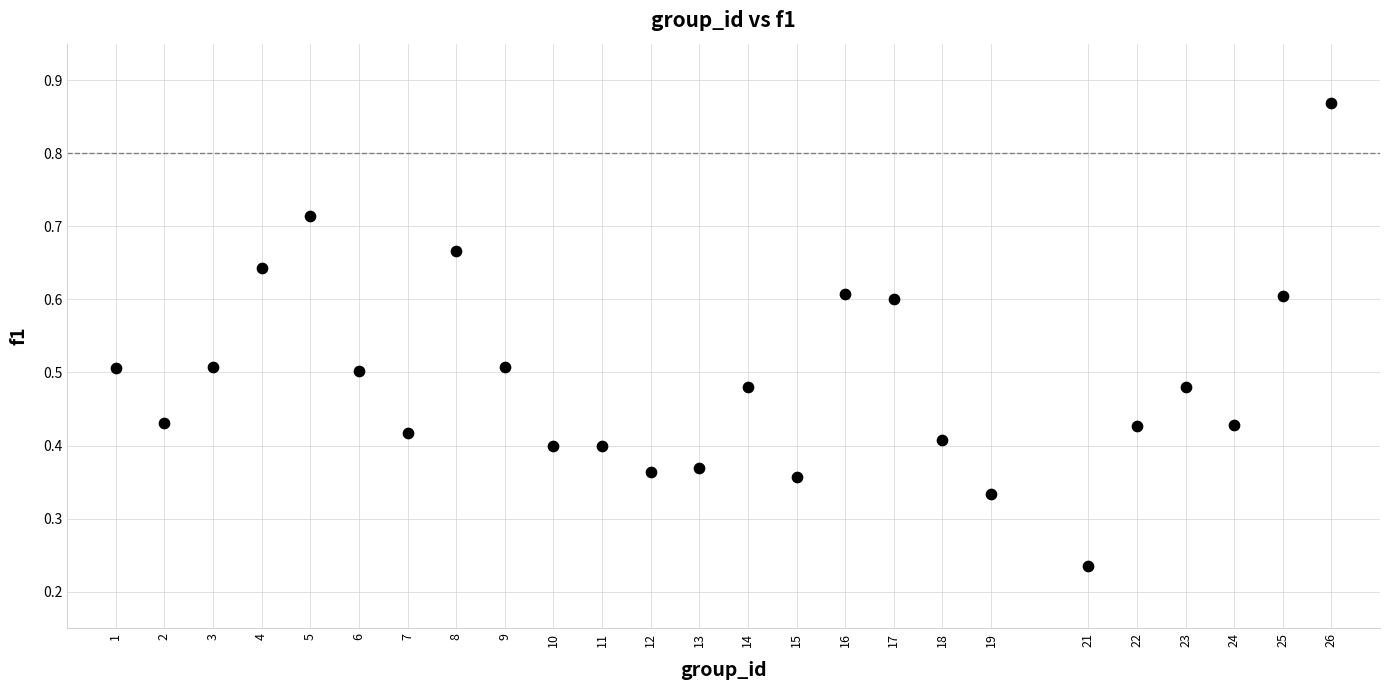

What is the range of X values (max minus min)?

25.0